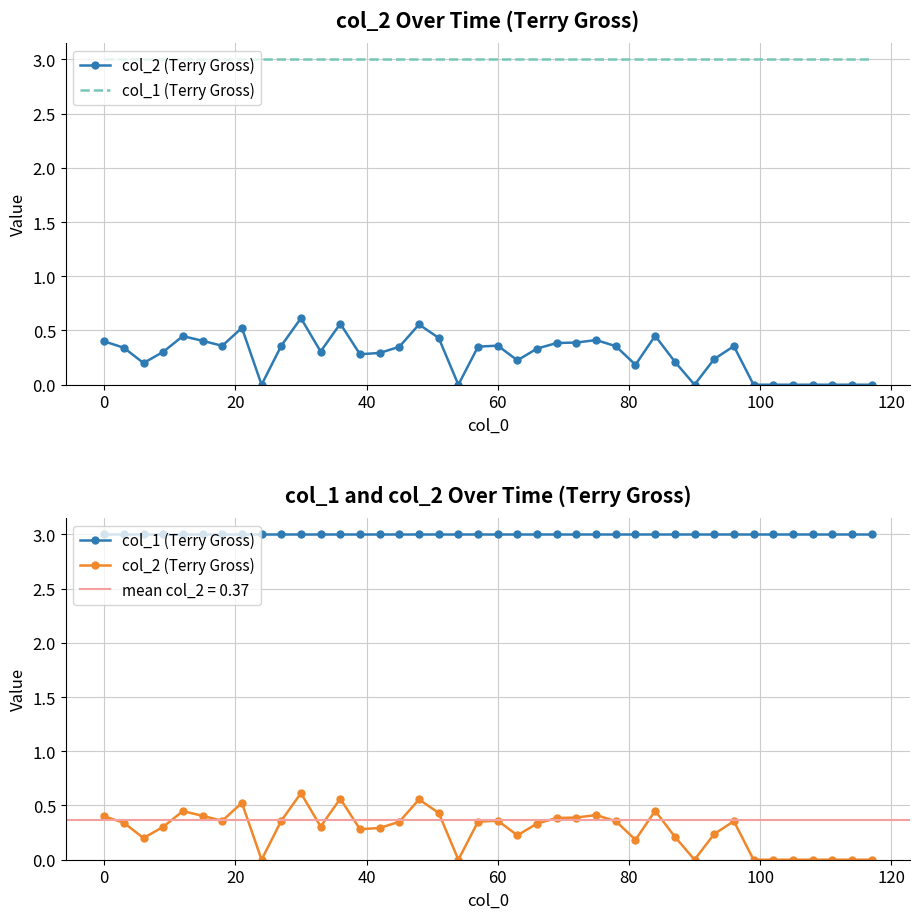

How many lines are shown in the chart?

2